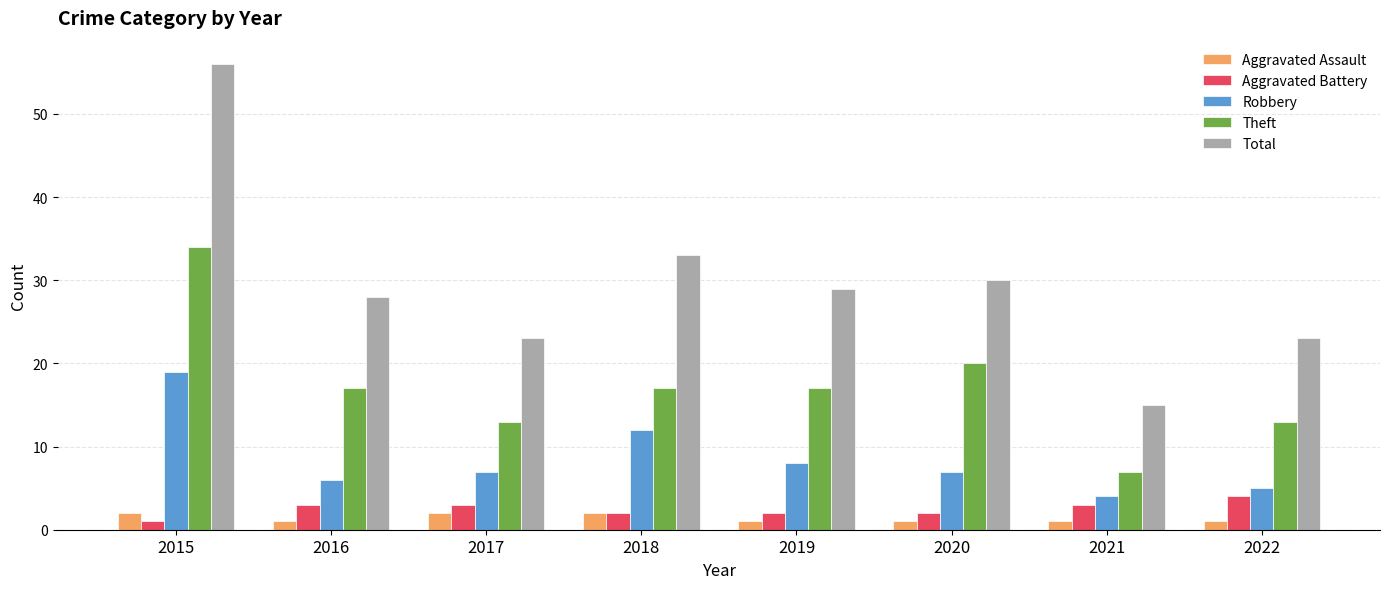

List the series in order of their peak value, lowest first.

Aggravated Assault, Aggravated Battery, Robbery, Theft, Total